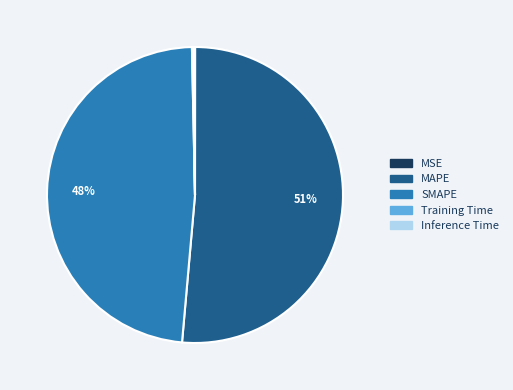

Which slice is the largest?

MAPE